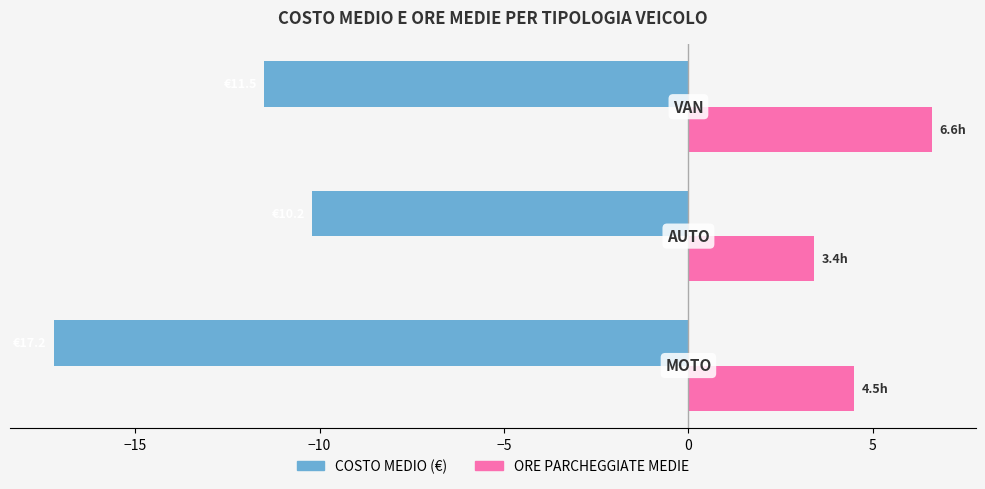

What is the minimum value shown in the chart?

-17.2